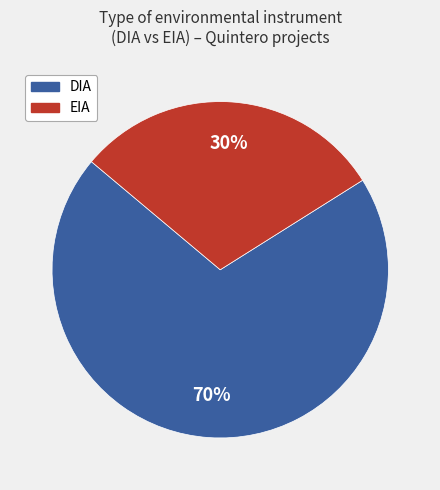

To the nearest percent, what portion does DIA represent?

70%